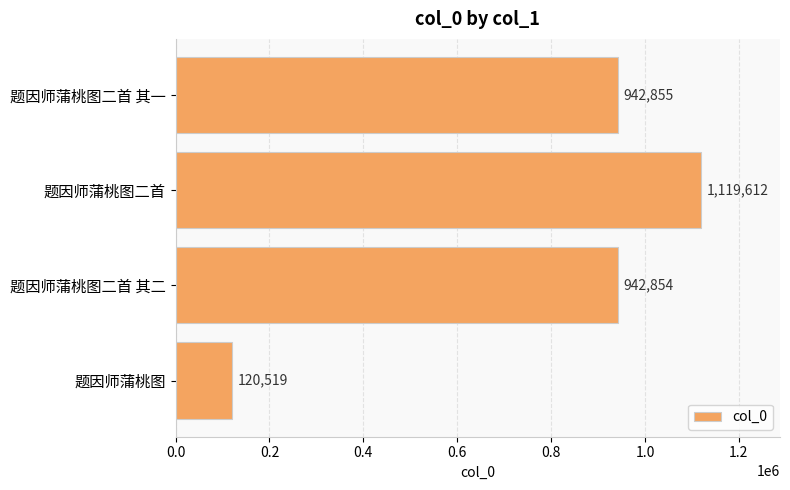

How many series are shown in this chart?

1